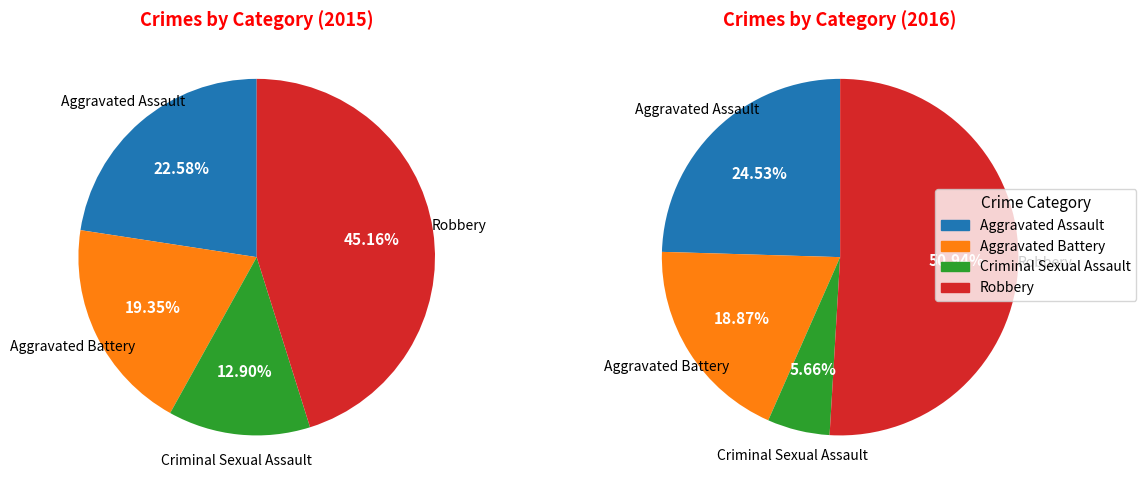

Rank the categories by value from lowest to highest.

Criminal Sexual Assault, Aggravated Battery, Aggravated Assault, Robbery